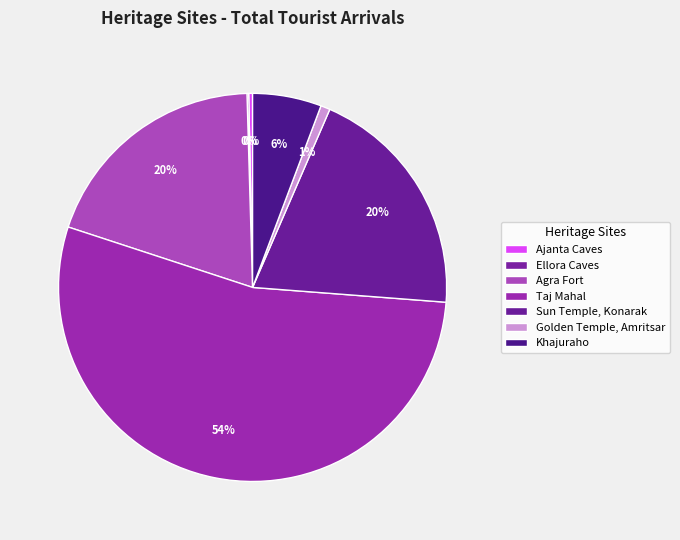

How many segments does this pie chart have?

7